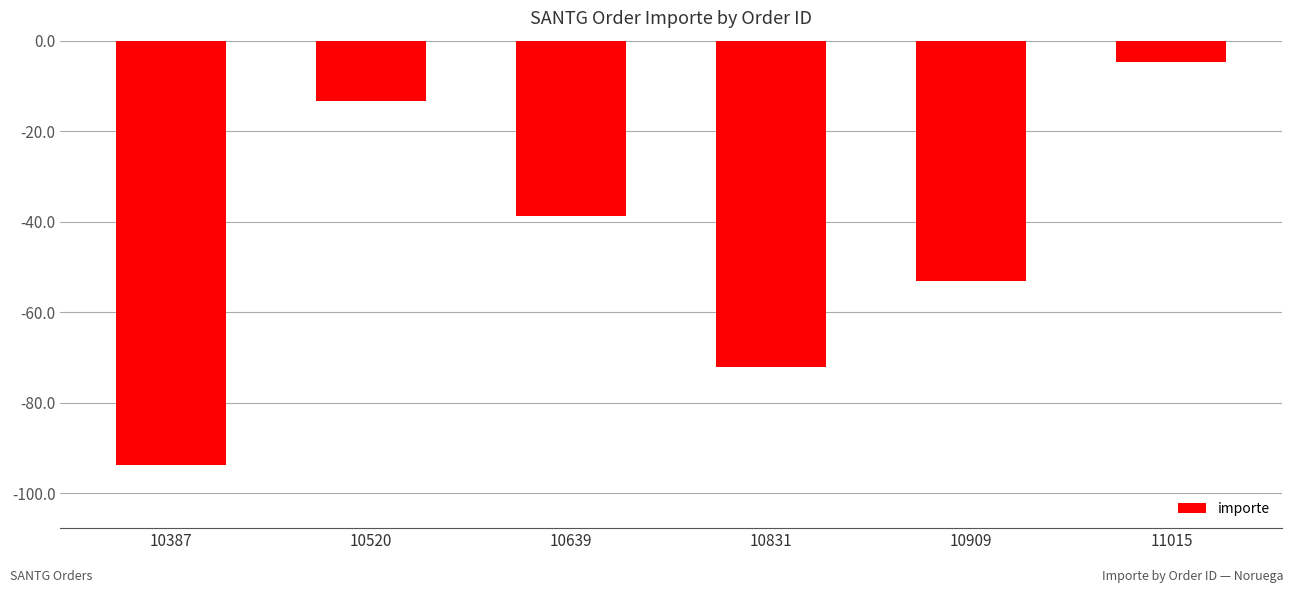

Which category has the lowest value across all series?

10387